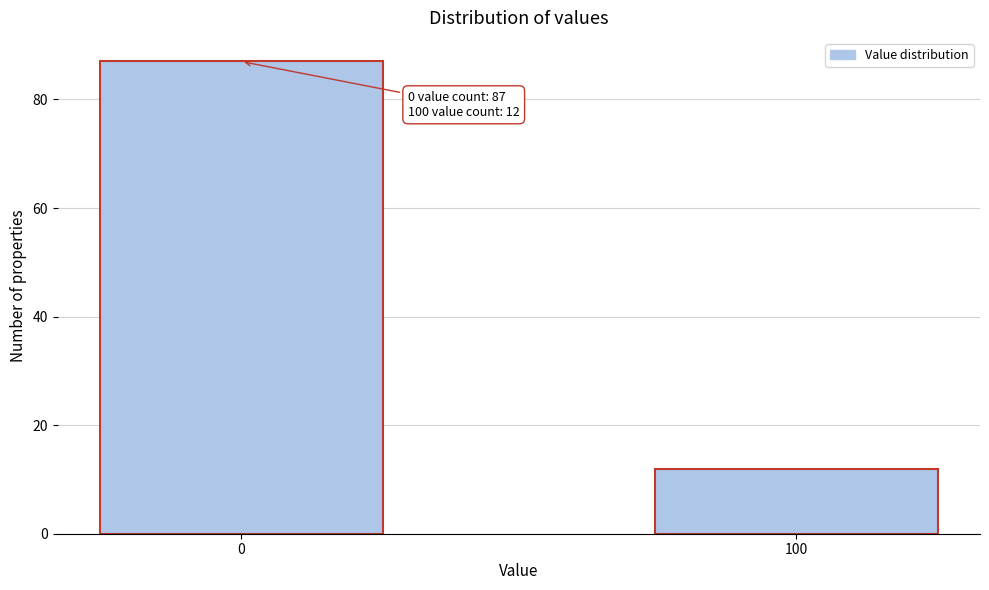

Reading left to right, extract all data points from this chart.

87	12